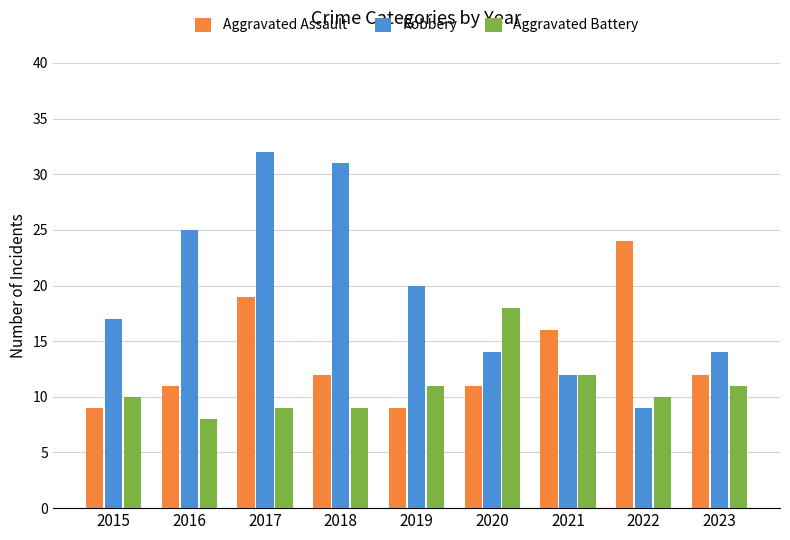

Rank the series by their maximum value, from highest to lowest.

Robbery, Aggravated Assault, Aggravated Battery